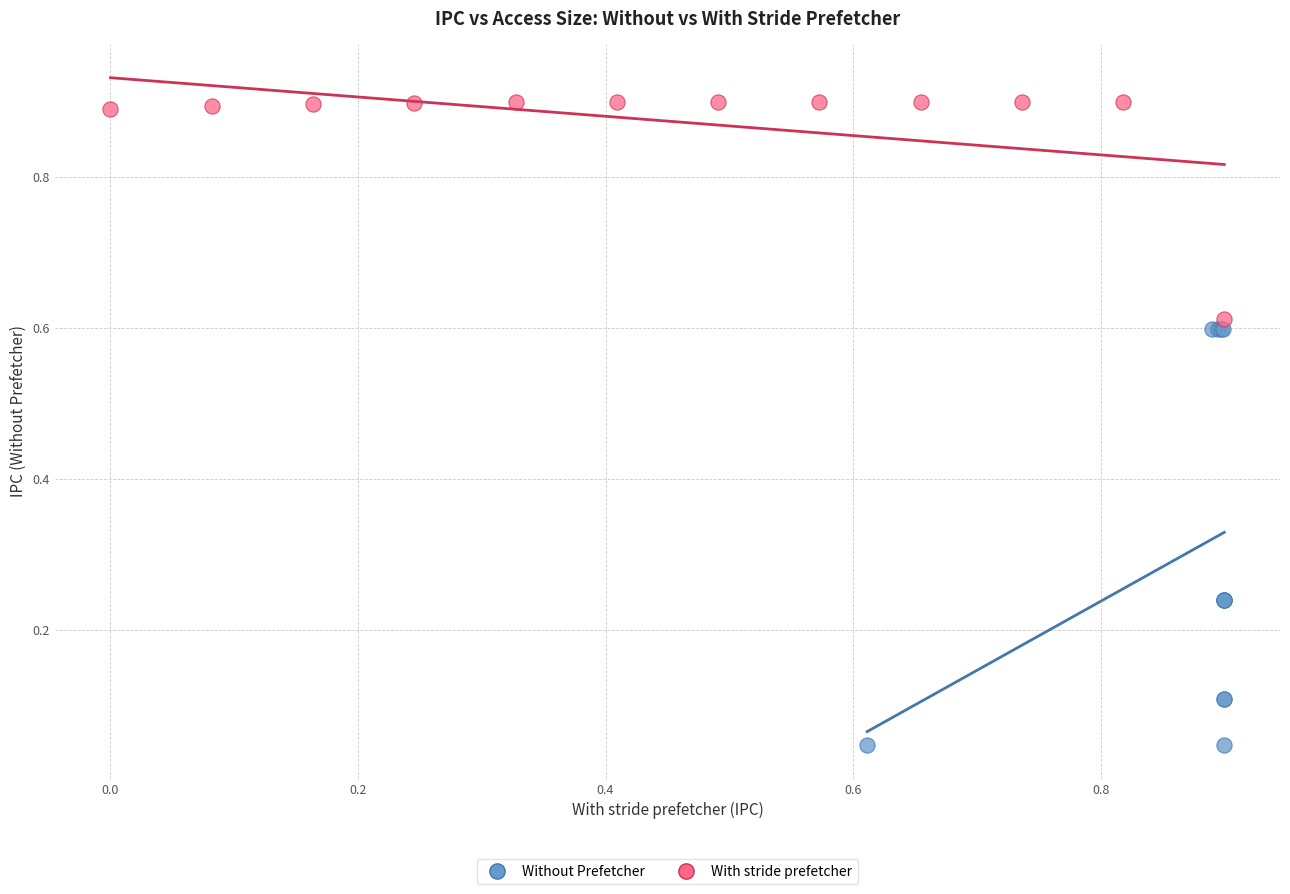

What are all the series names shown in the legend?

Without Prefetcher, With stride prefetcher